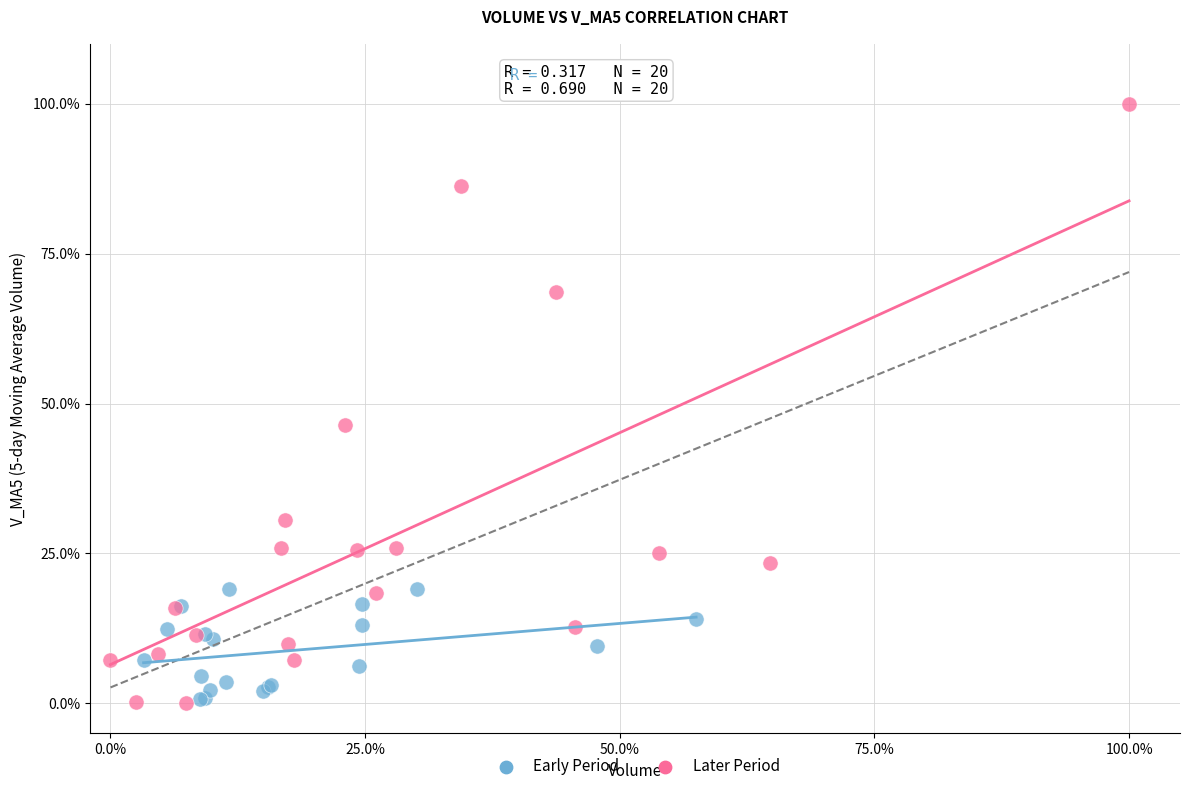

Which series has the widest spread of Y values?

Later Period